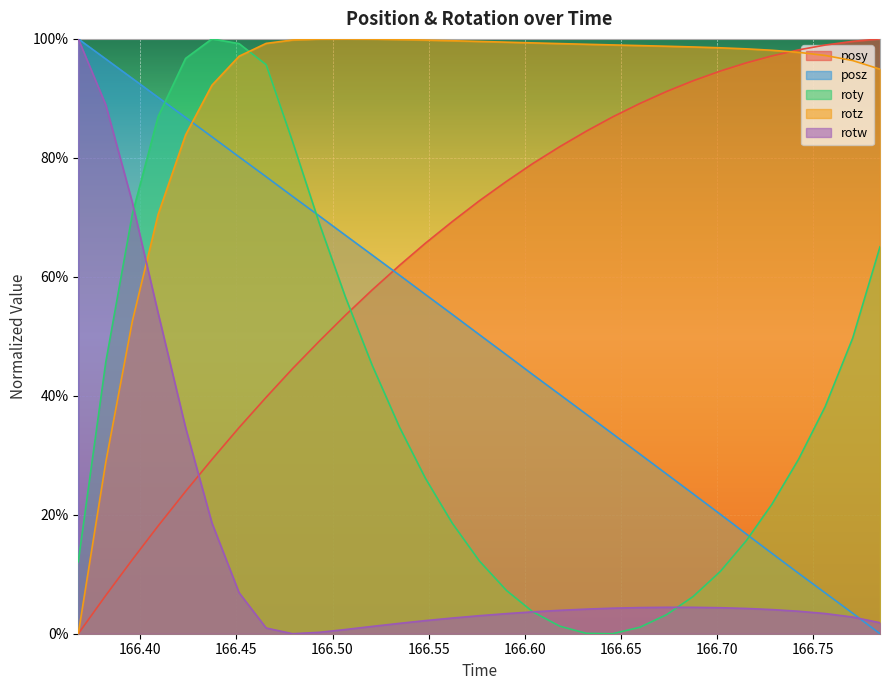

True or false: posz and rotw cross at least once.

True